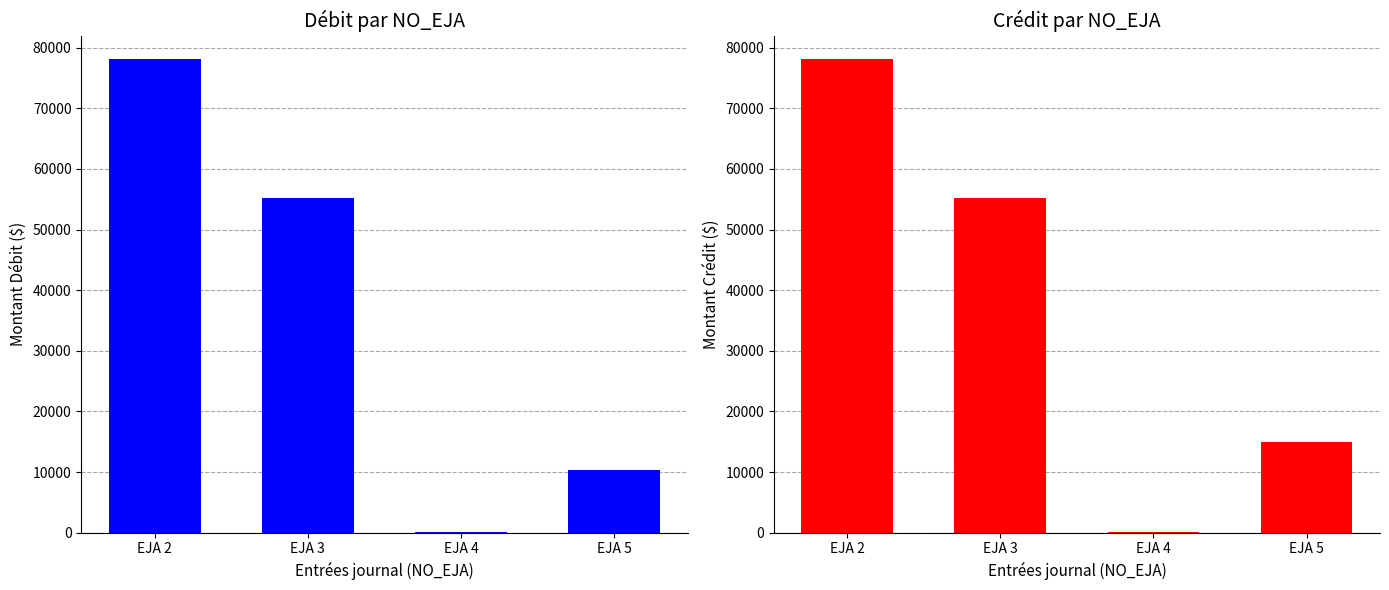

Which series has the widest spread of values?

Débit